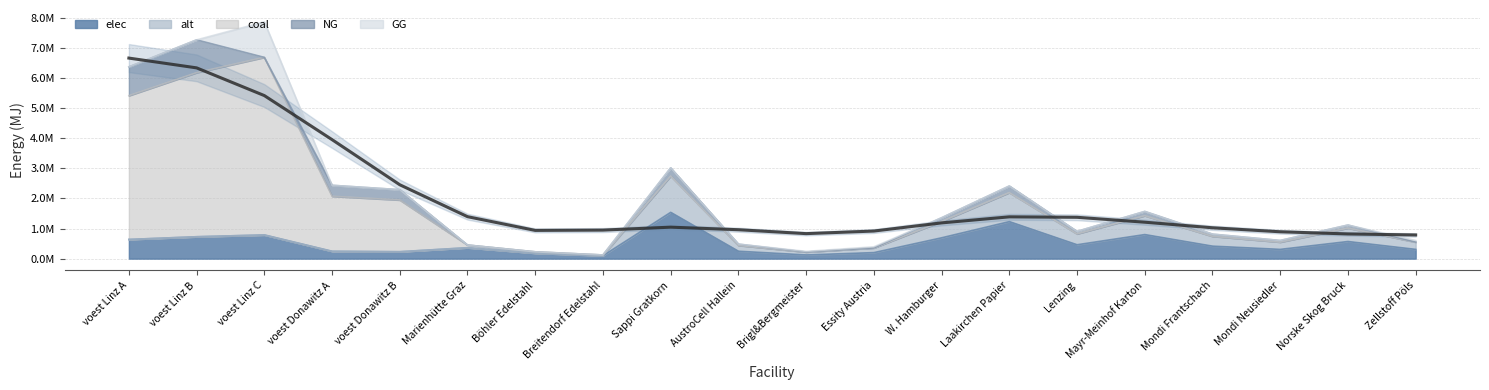

How many values in the NG series are below 81505?

10